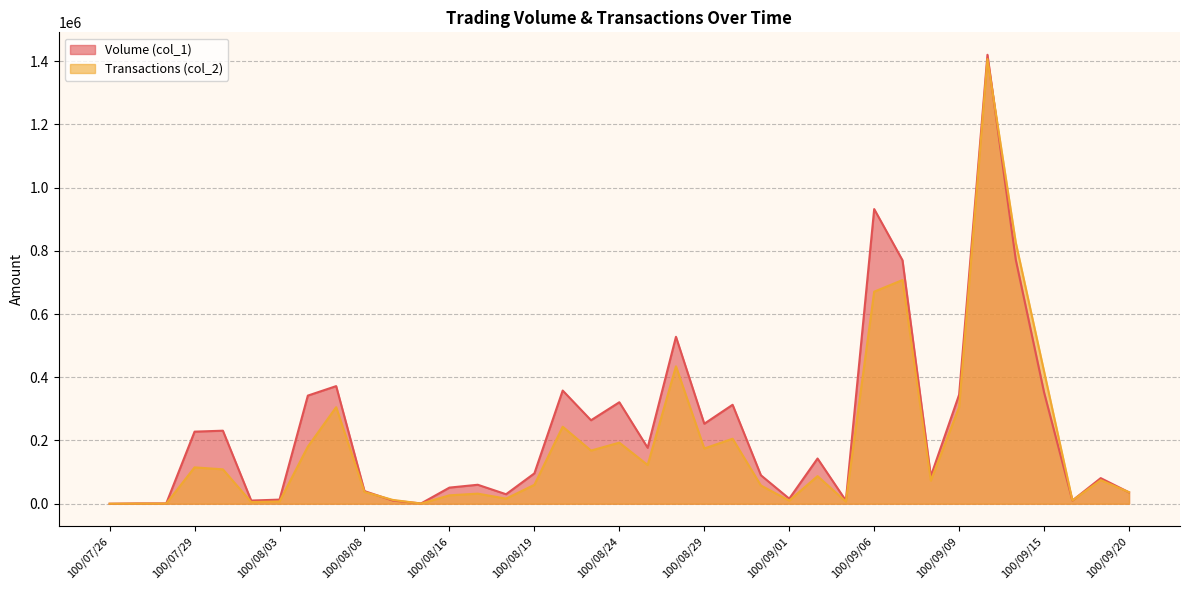

How many times do Volume (col_1) and Transactions (col_2) cross each other?

5